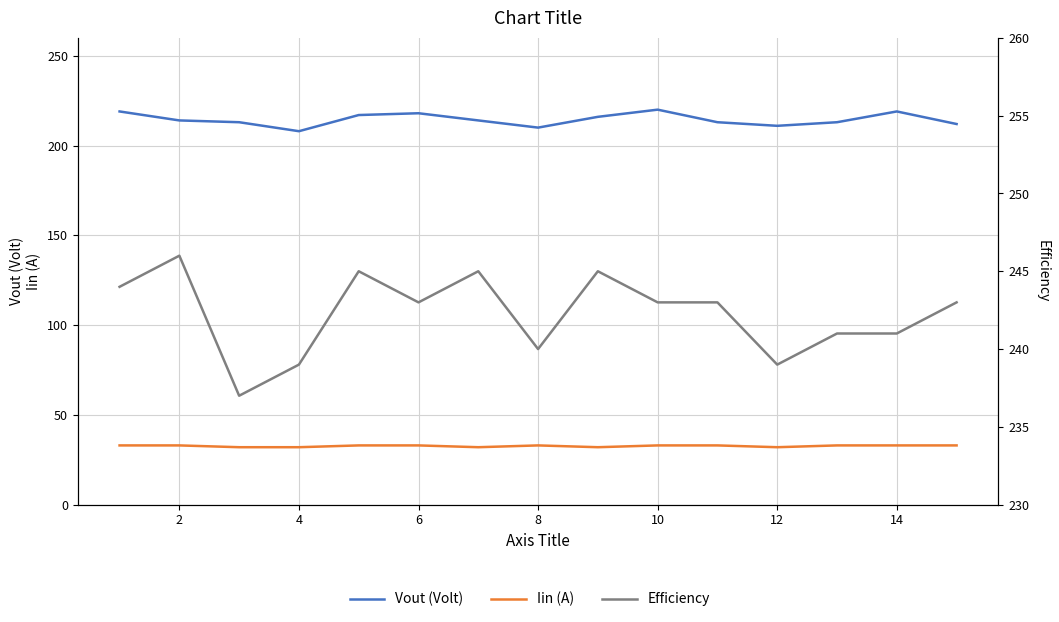

Count the Efficiency values in the range 240 to 245.

11